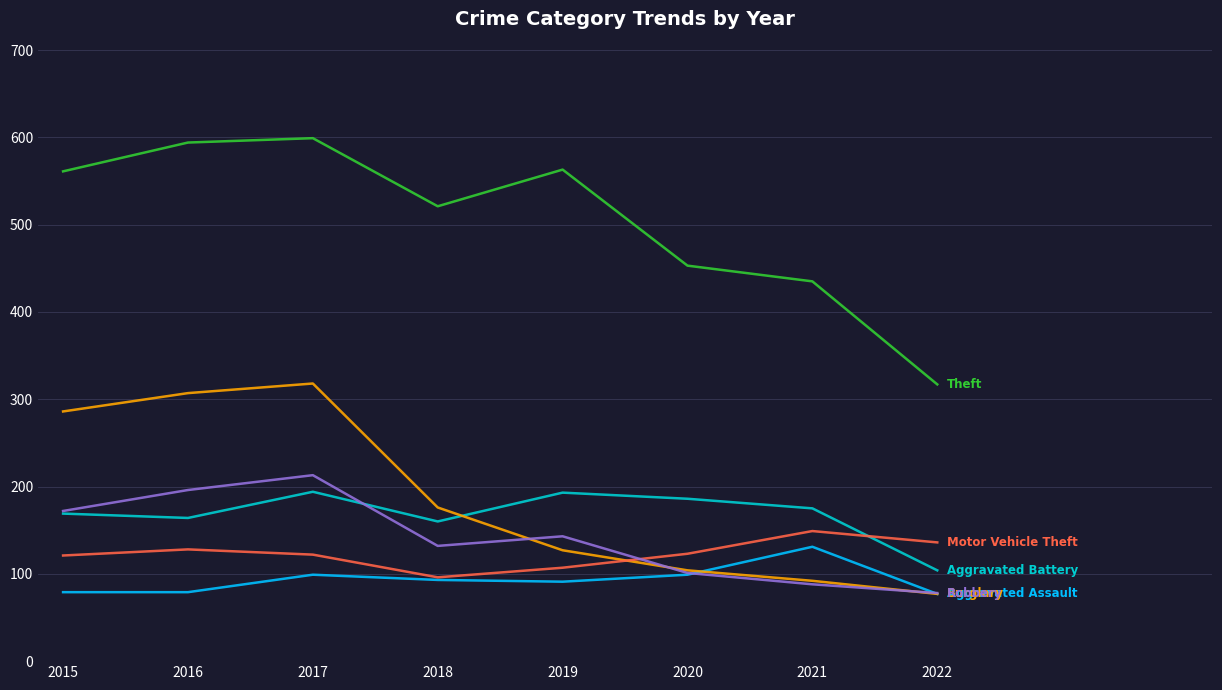

What is the maximum value shown in the chart?

599